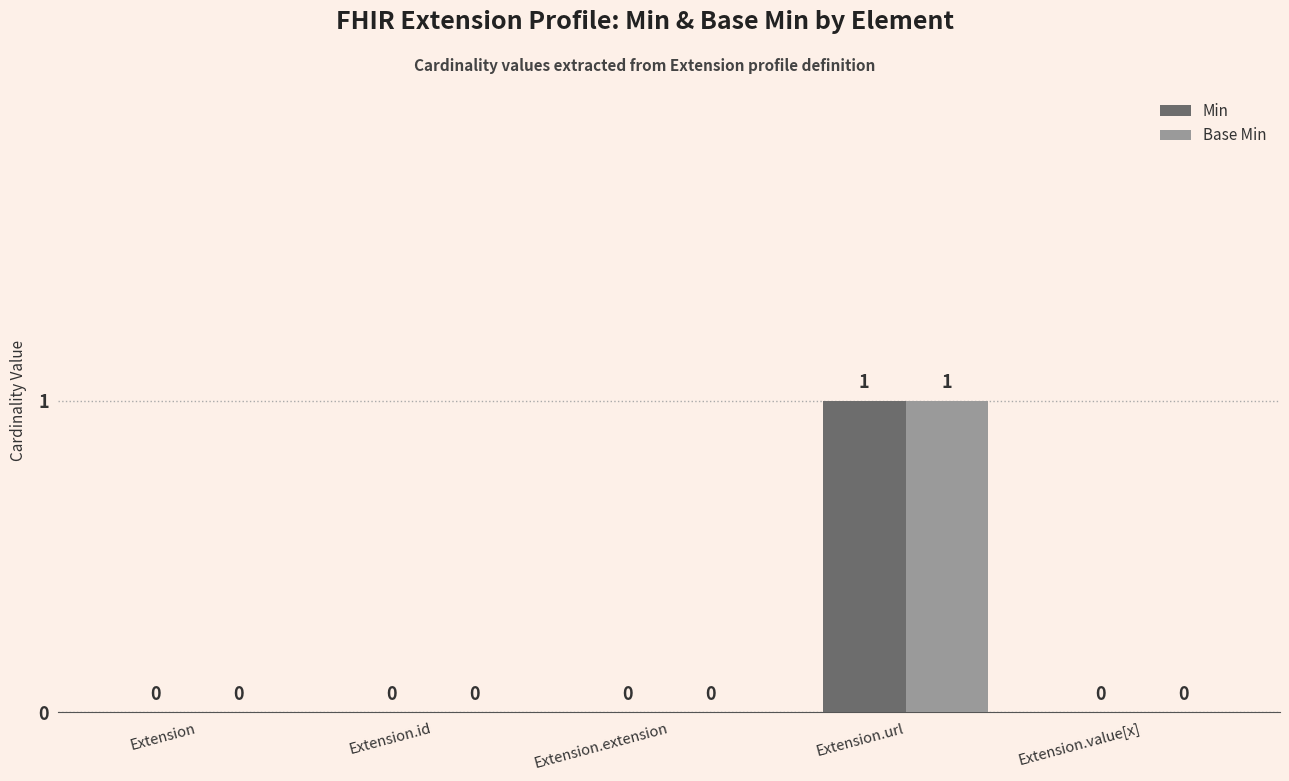

How many Min values are between 0 and 1?

5